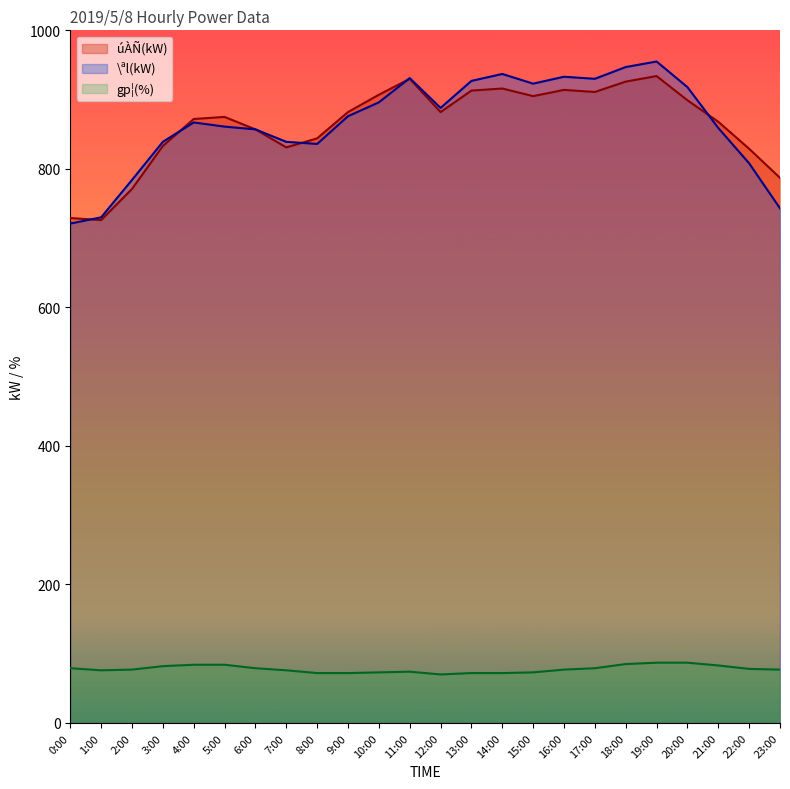

True or false: úÀÑ(kW) and gp¦(%) cross at least once.

False